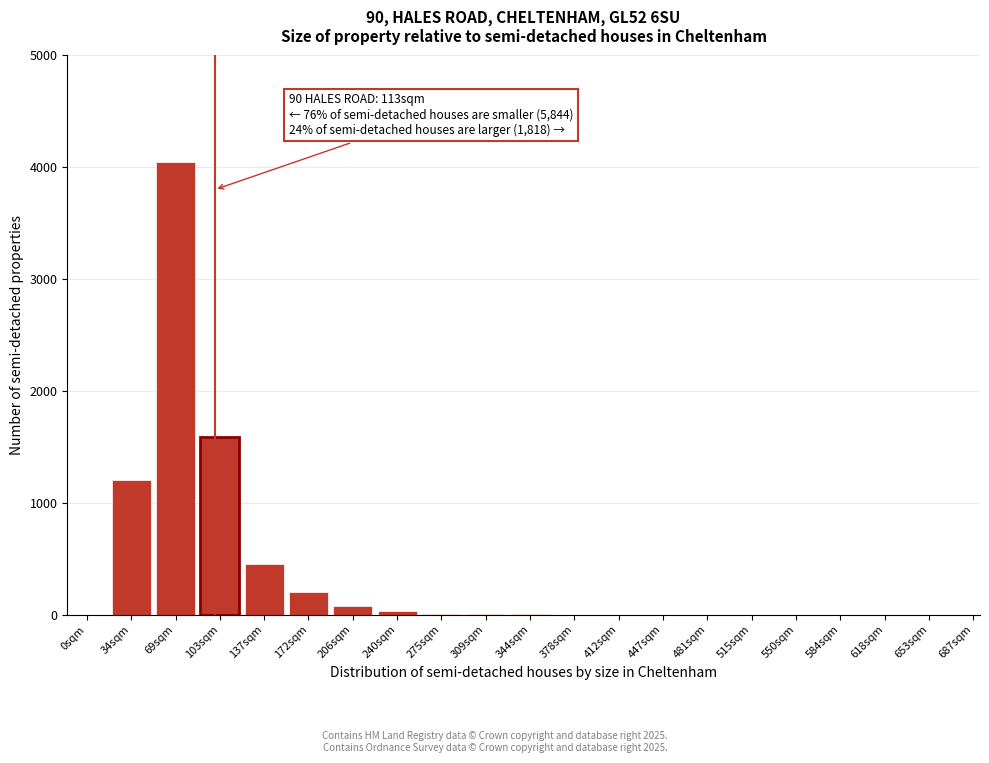

True or false: the data shows -2124 at 618sqm.

False